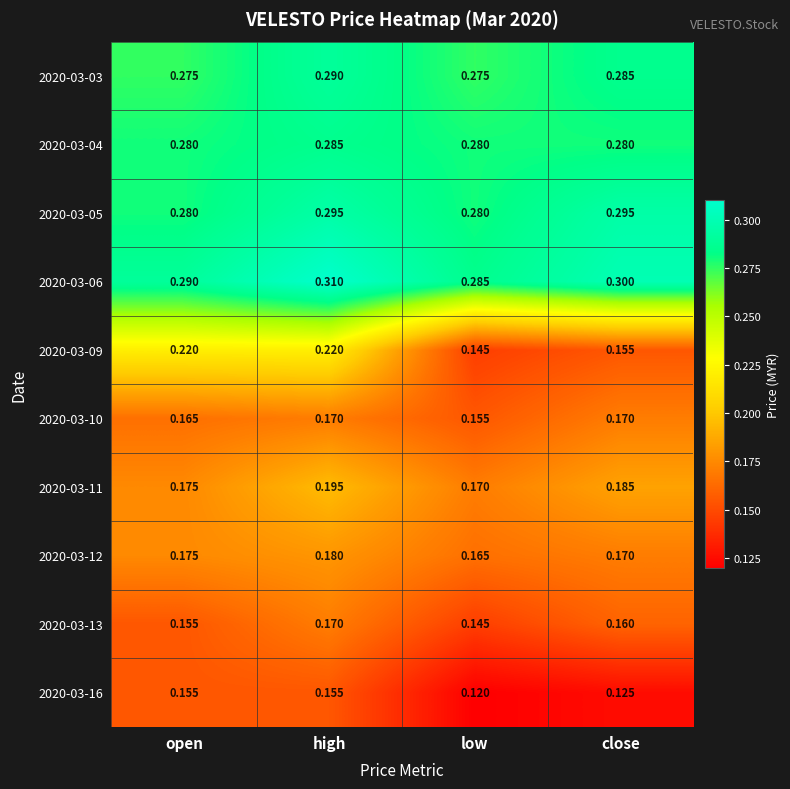

Which series has the largest range (max minus min)?

2020-03-09